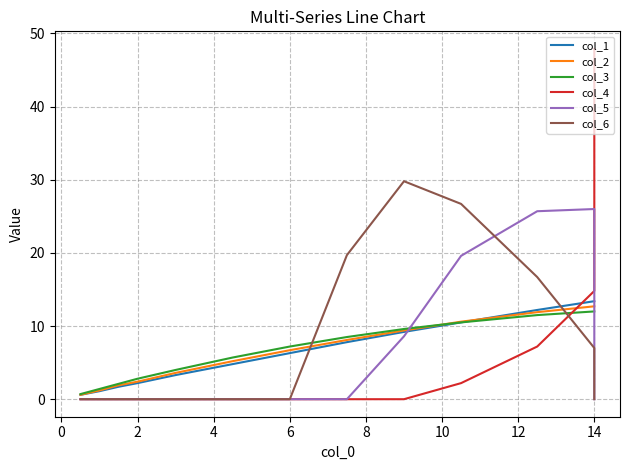

What is the highest value of the col_4 series?

47.9